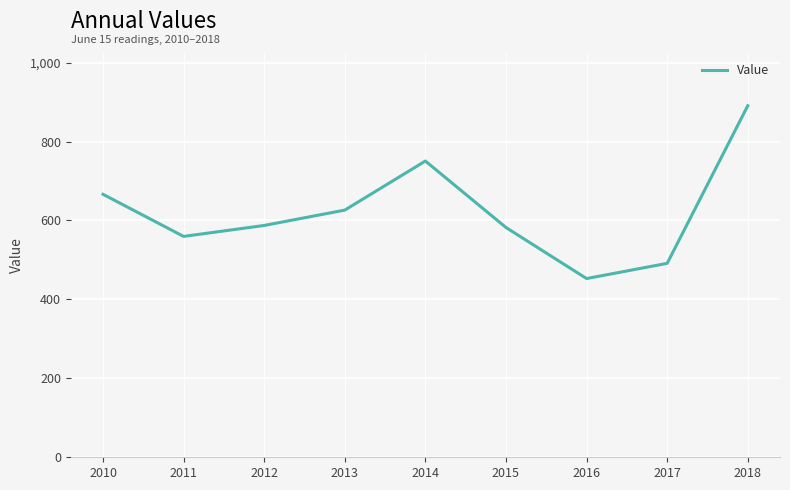

What is the change in value from 2013 to 2014?

+124.3